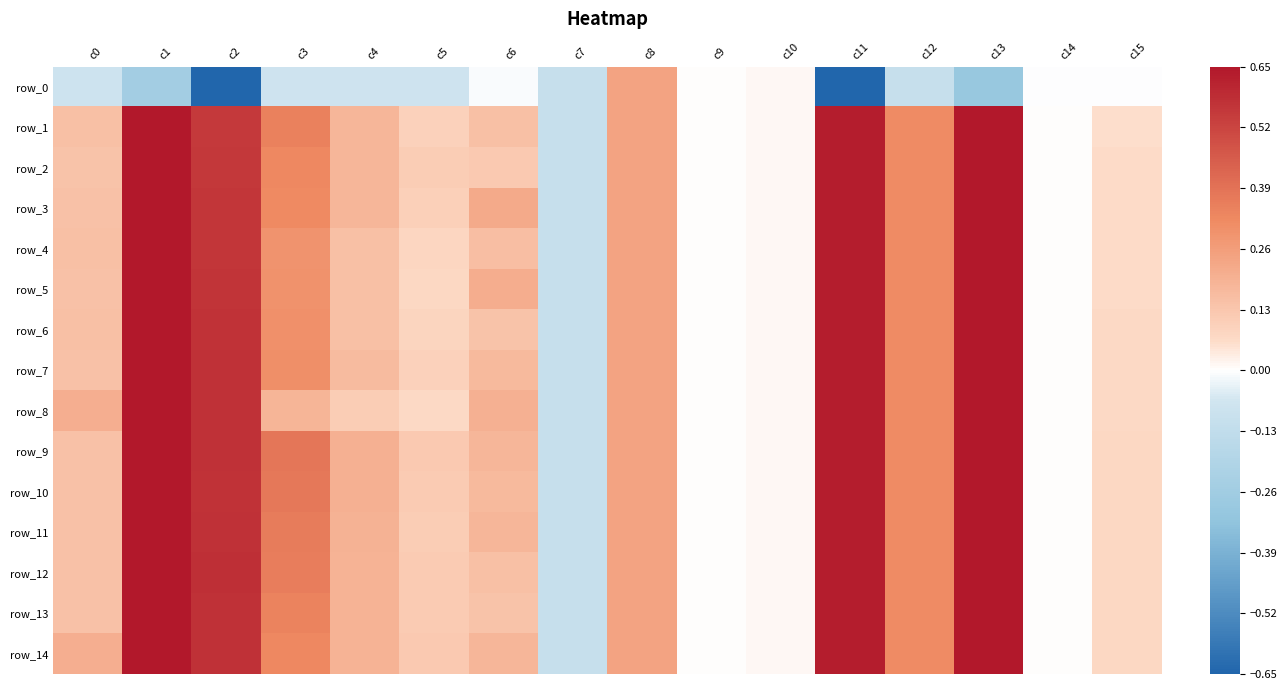

List the series in order of their peak value, lowest first.

row_0, row_1, row_4, row_2, row_3, row_5, row_6, row_7, row_8, row_9, row_10, row_11, row_12, row_13, row_14